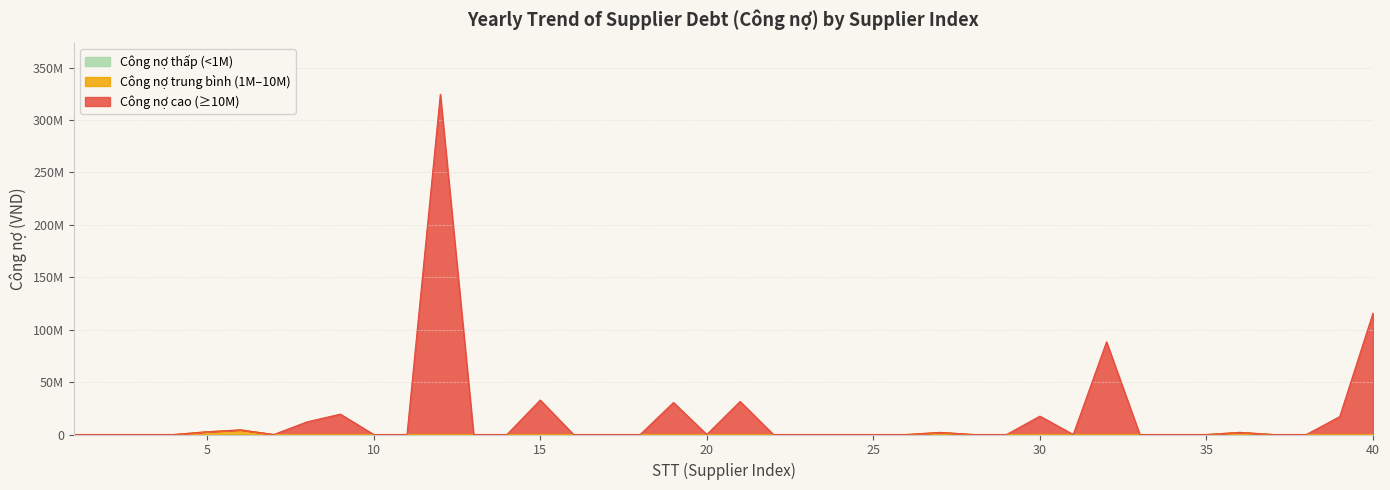

Which series has the widest spread of values?

Công nợ cao (>10M)